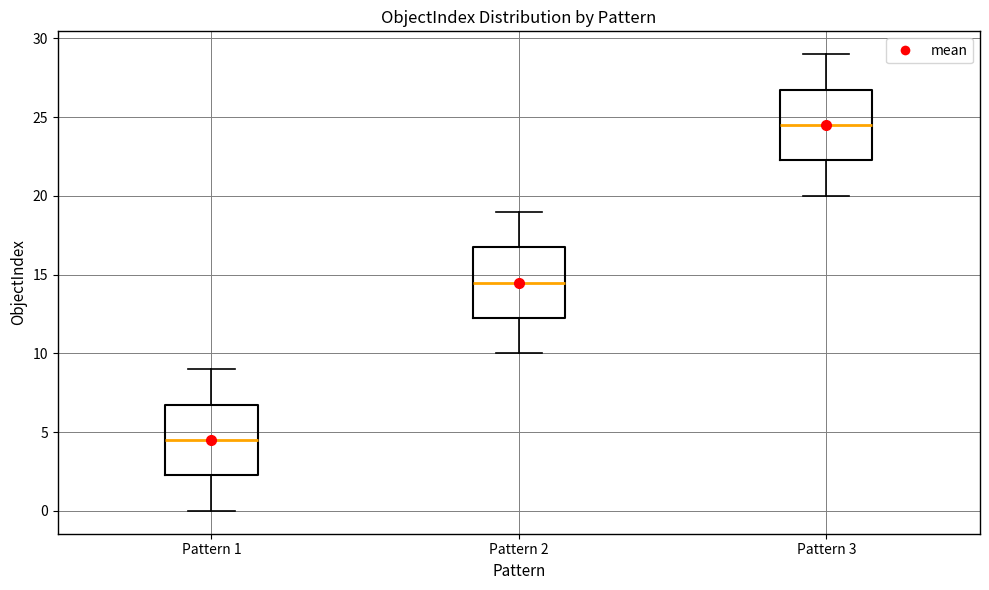

Reading left to right, transcribe this box plot: for each box, give where its median line is, the range the box spans, and where its two whiskers end, as read against the y-axis. The values are not printed on the chart, so give them approximately, as read against the axis.

Pattern 1: median 4.5, box 2.5 to 7.0, whiskers 0.0 to 9.0
Pattern 2: median 14.5, box 12.5 to 17.0, whiskers 10.0 to 19.0
Pattern 3: median 24.5, box 22.5 to 27.0, whiskers 20.0 to 29.0